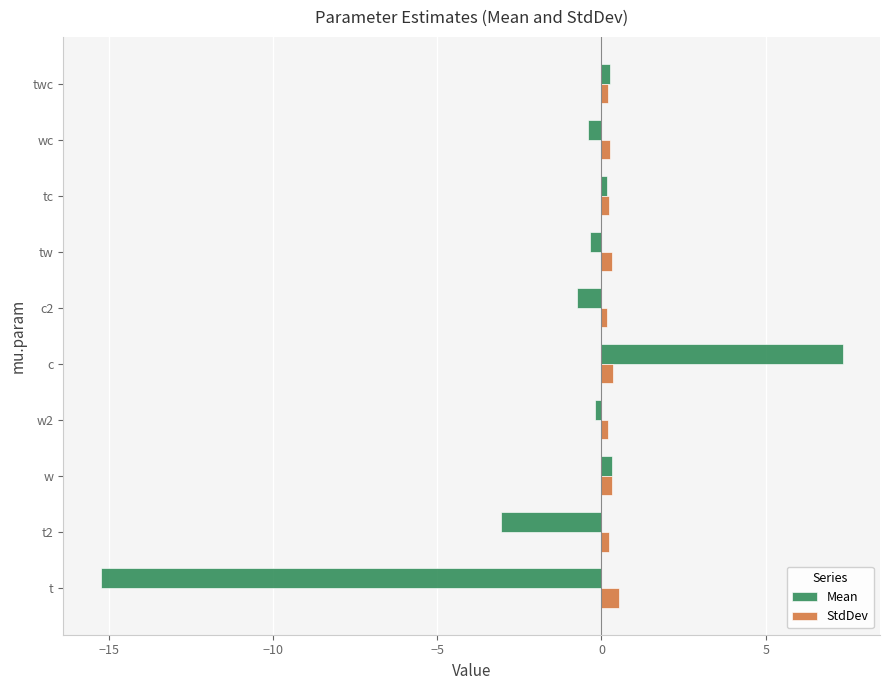

What is the highest value of the Mean series?

7.4